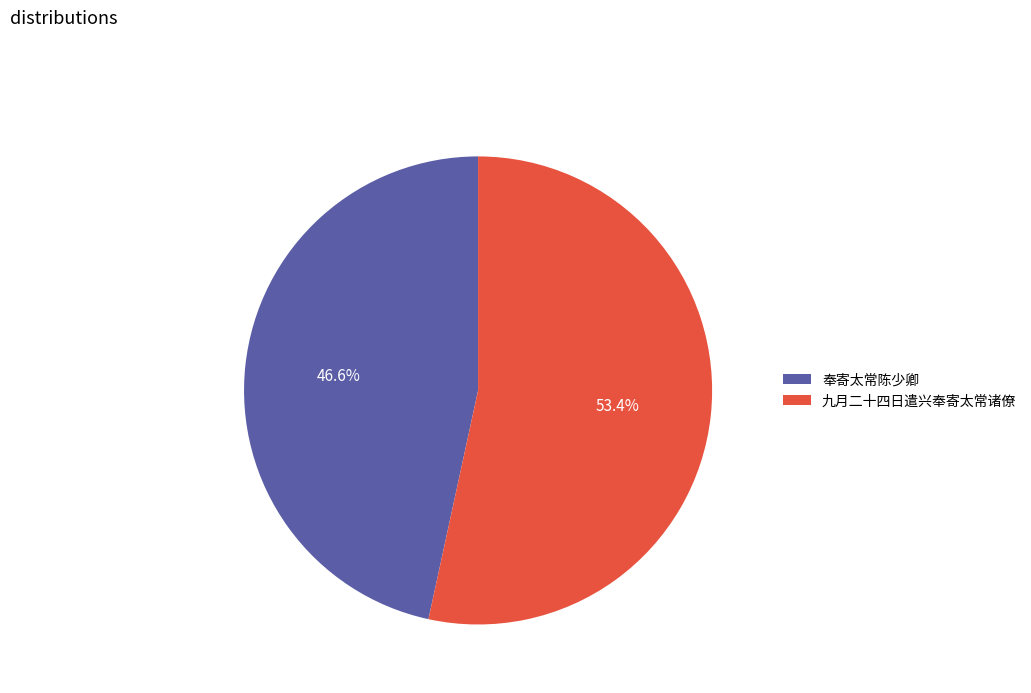

What is the largest slice in the pie chart?

九月二十四日遣兴奉寄太常诸僚